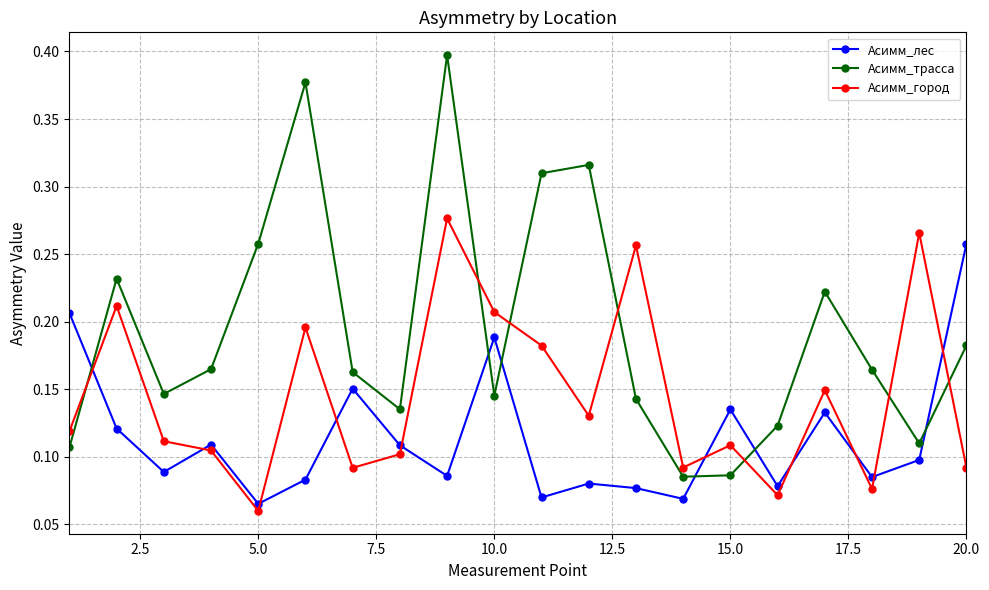

At how many categories does at least one series exceed 0?

20